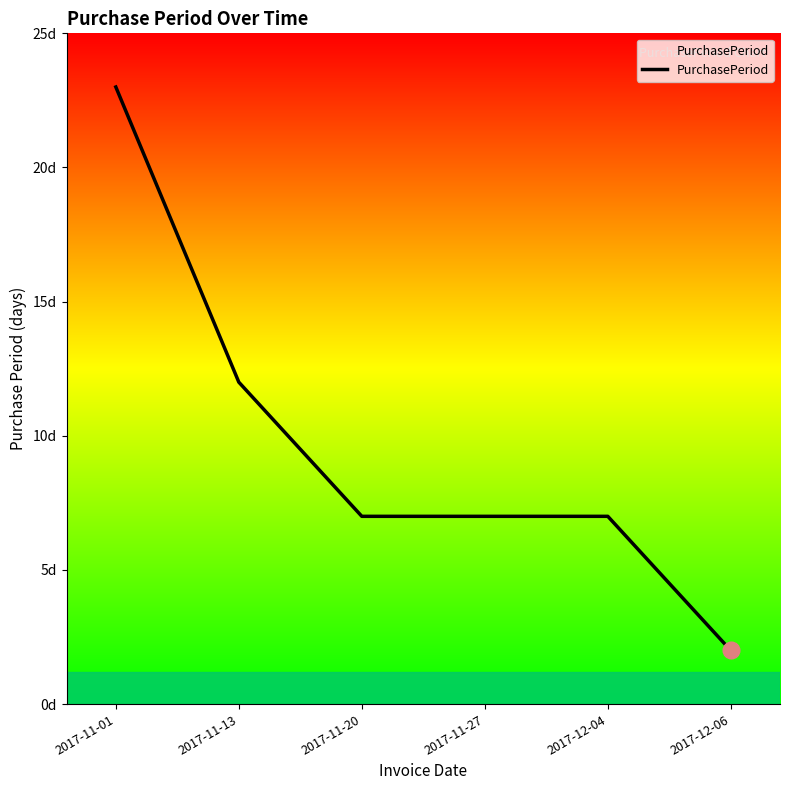

At which label does the data first exceed 7?

2017-11-01